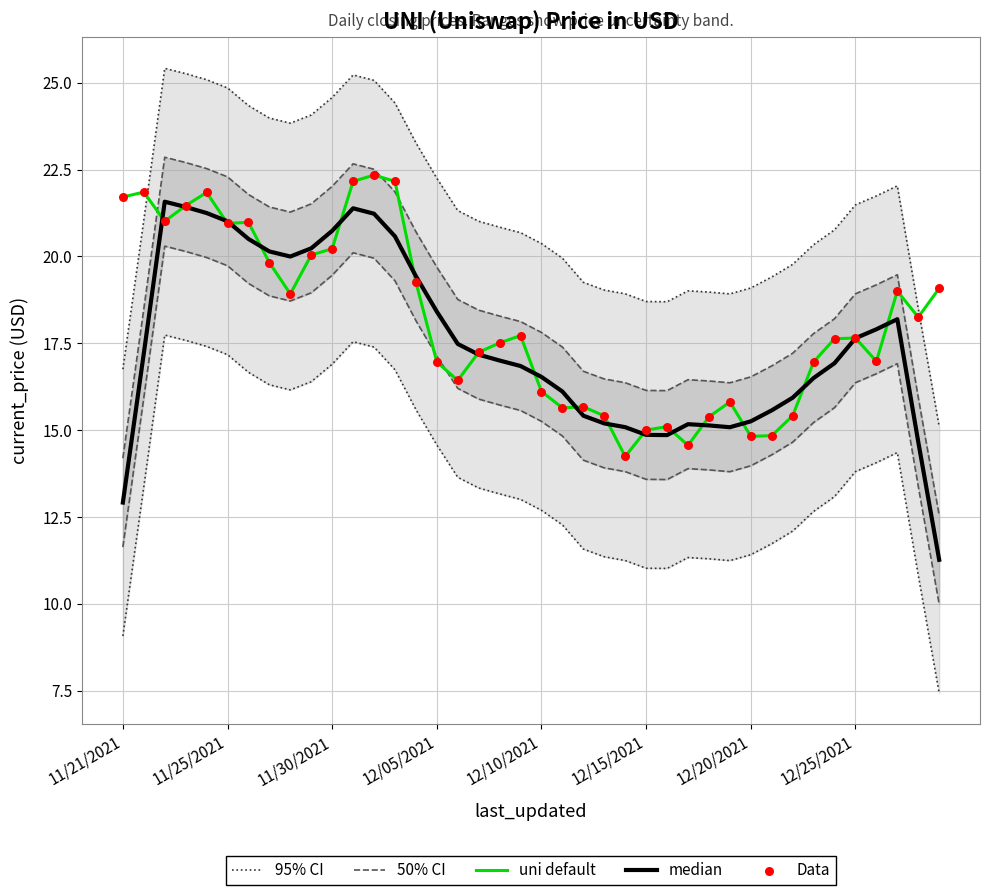

What is the total value across all series at 24?

78.9